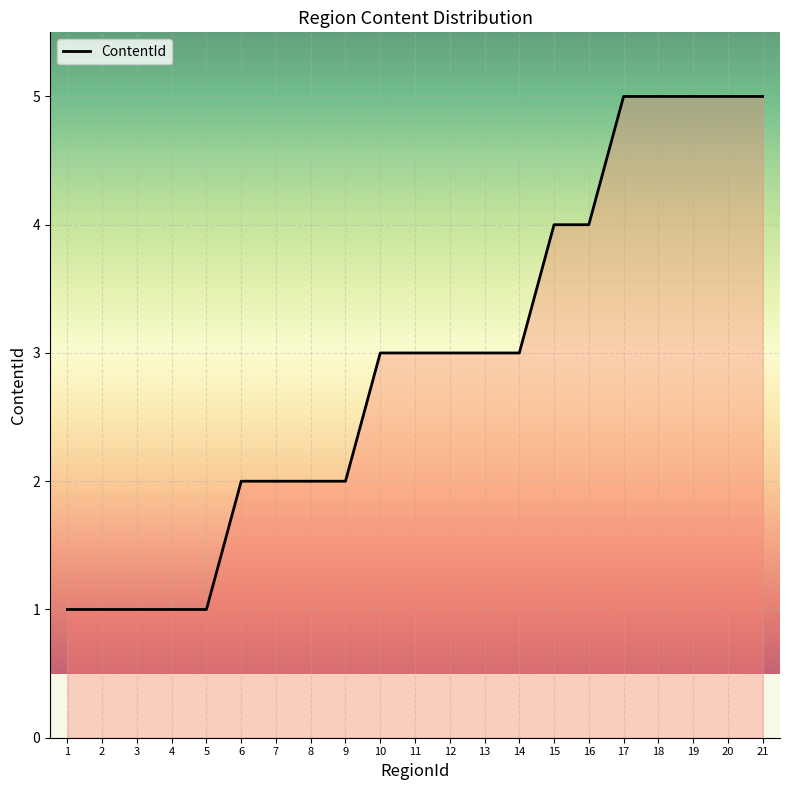

What is the difference between the maximum and minimum values?

4